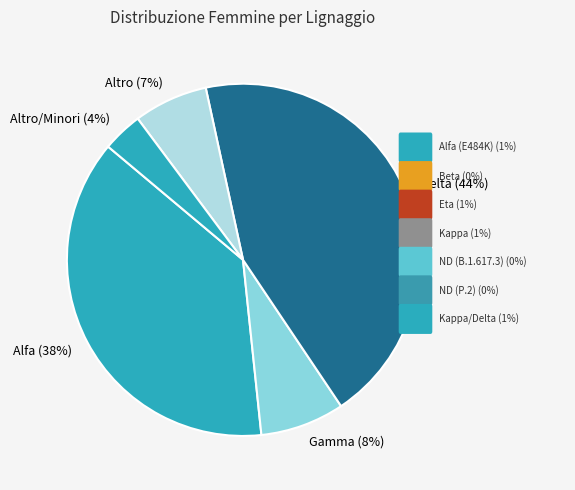

Which slice is the smallest?

Altro/Minori (4%)